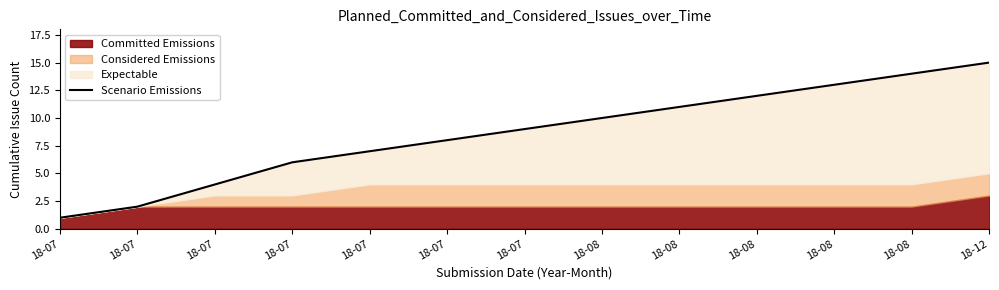

Which has a higher value, 18-07 or 18-07?

18-07